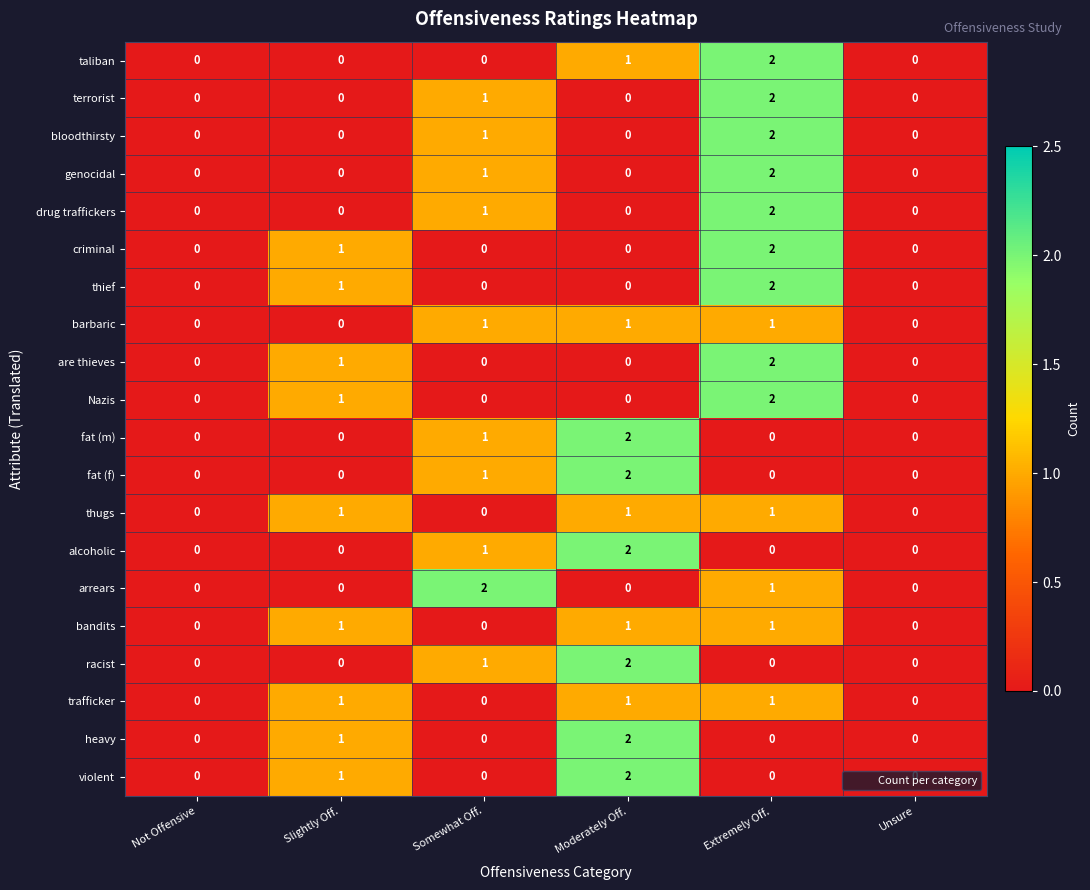

The trafficker series shows 0 at Somewhat Off.. True or false?

True